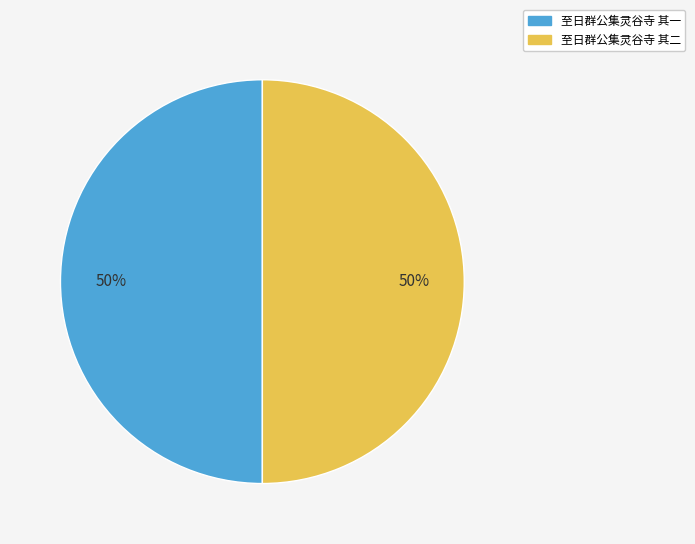

What percentage is the 至日群公集灵谷寺 其一 slice, to the nearest percent?

50%